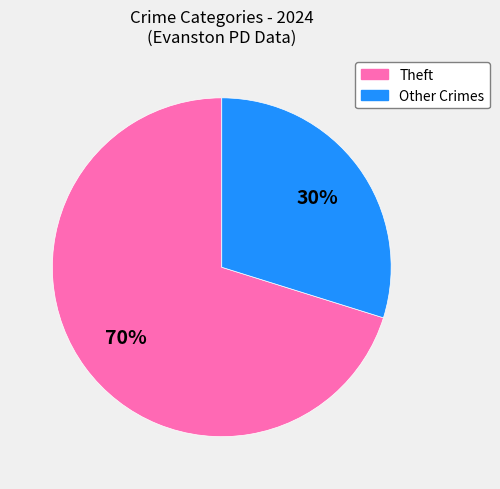

To the nearest percent, what is the difference between the largest and smallest slice percentages?

40%